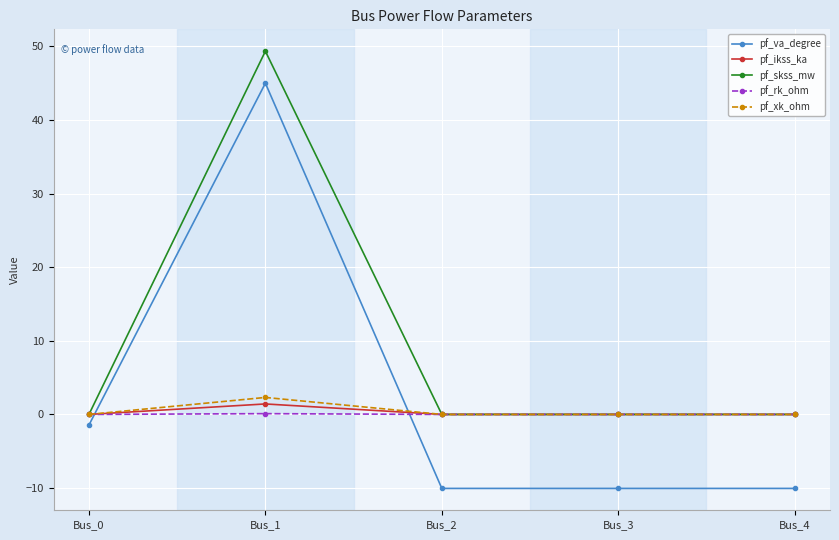

The value of pf_skss_mw at Bus_2 is 0.0. True or false?

True